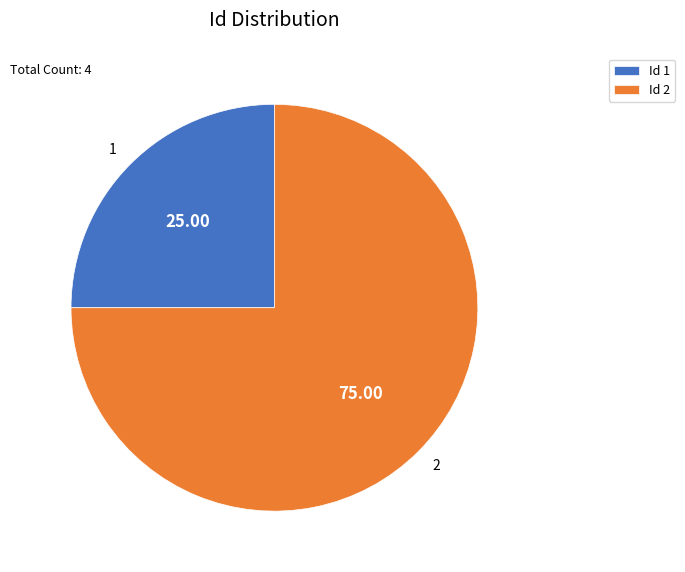

Count the number of slices in the pie.

2